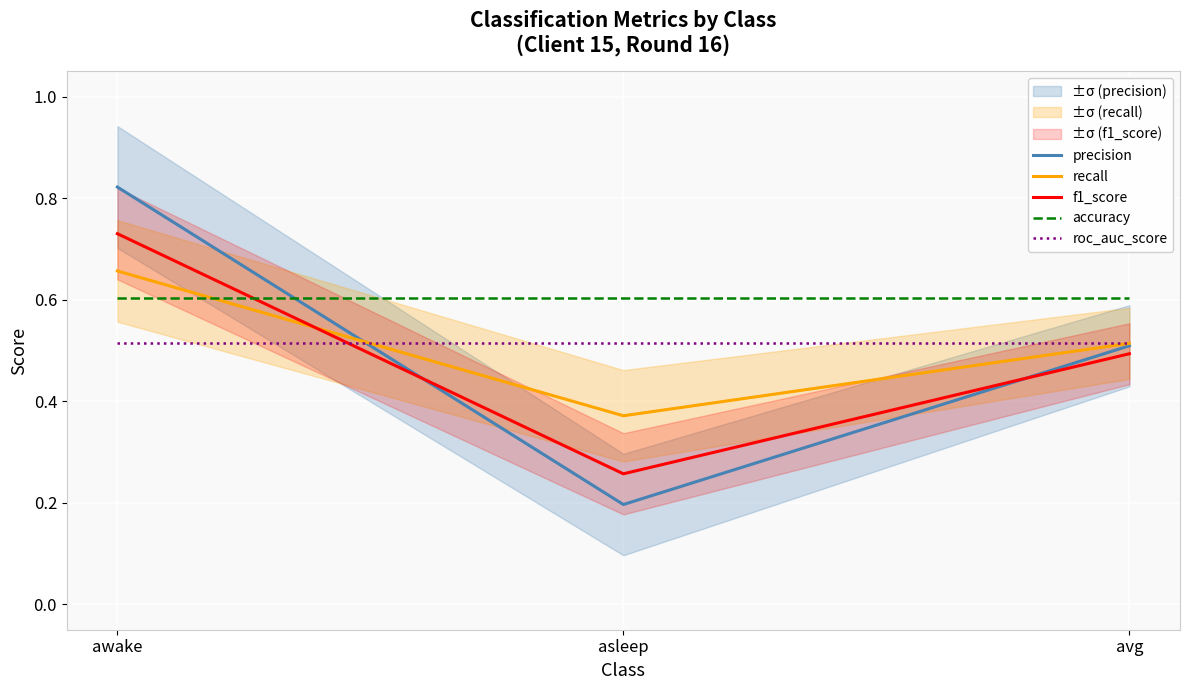

Which category has the lowest value in the f1_score series?

asleep